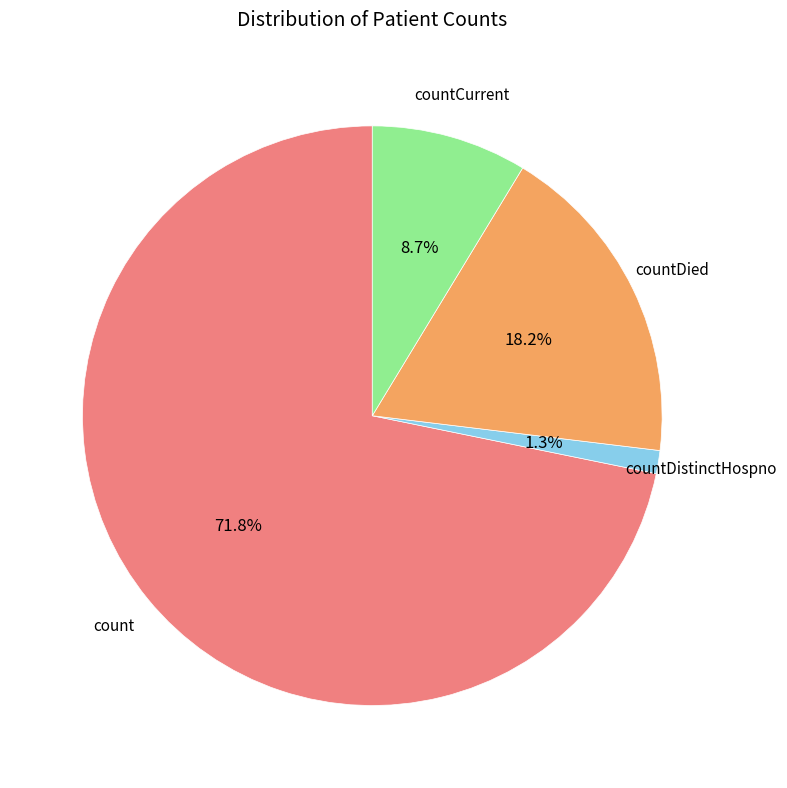

Is there a majority slice in this chart?

Yes